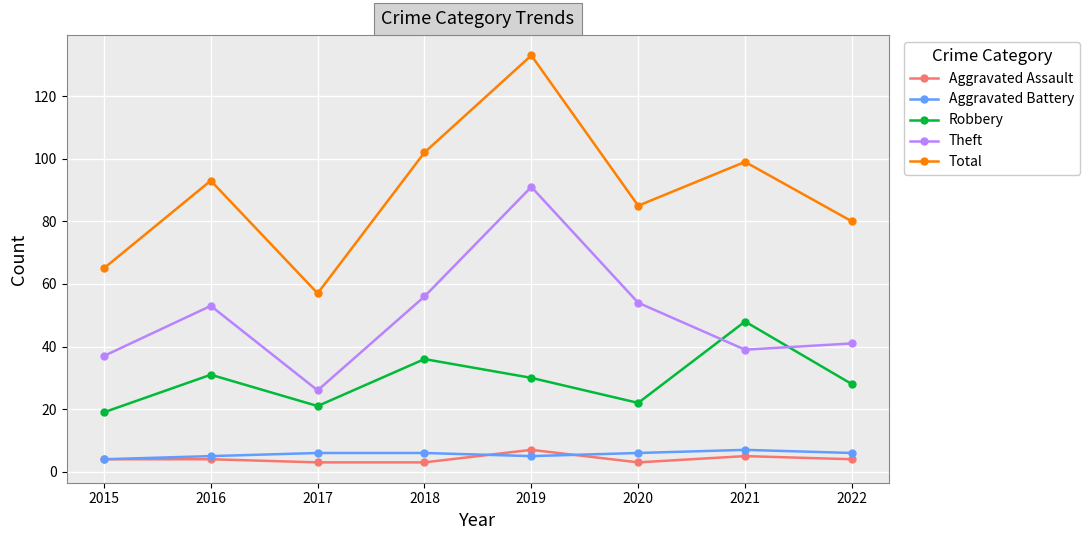

At which category does Total reach its first local valley?

2017